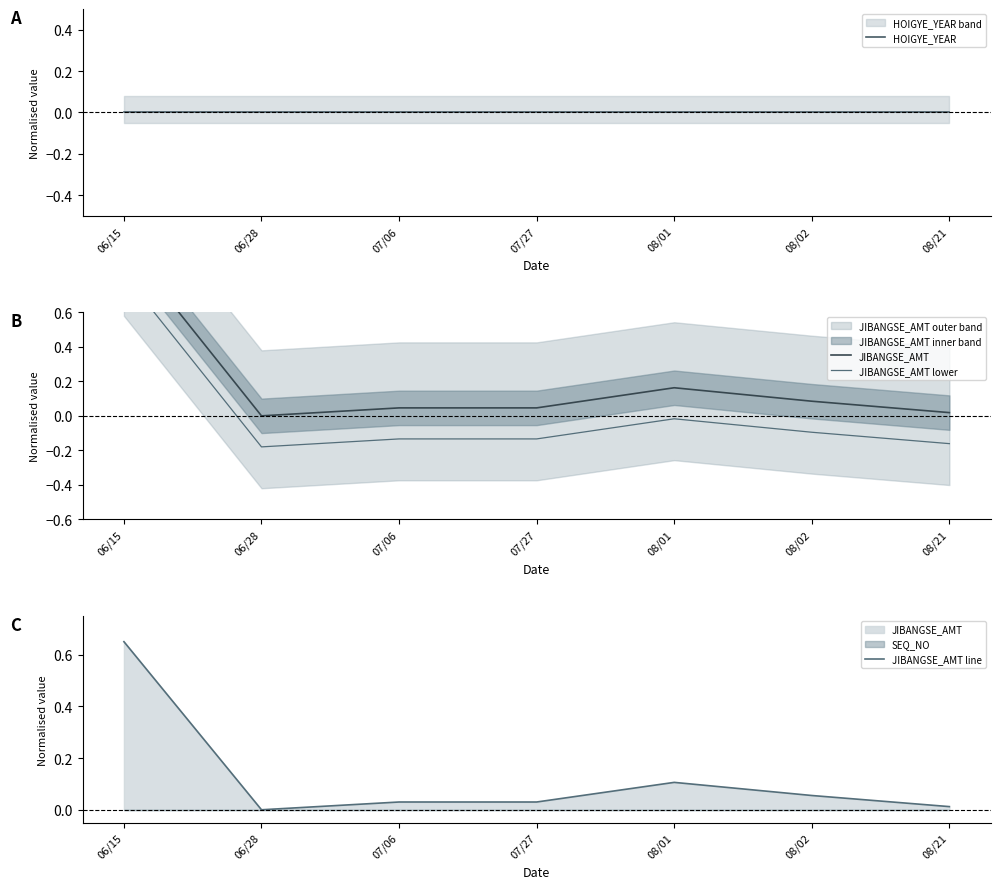

What is the value of the JIBANGSE_AMT lower point at the 7th from the left?

-0.2